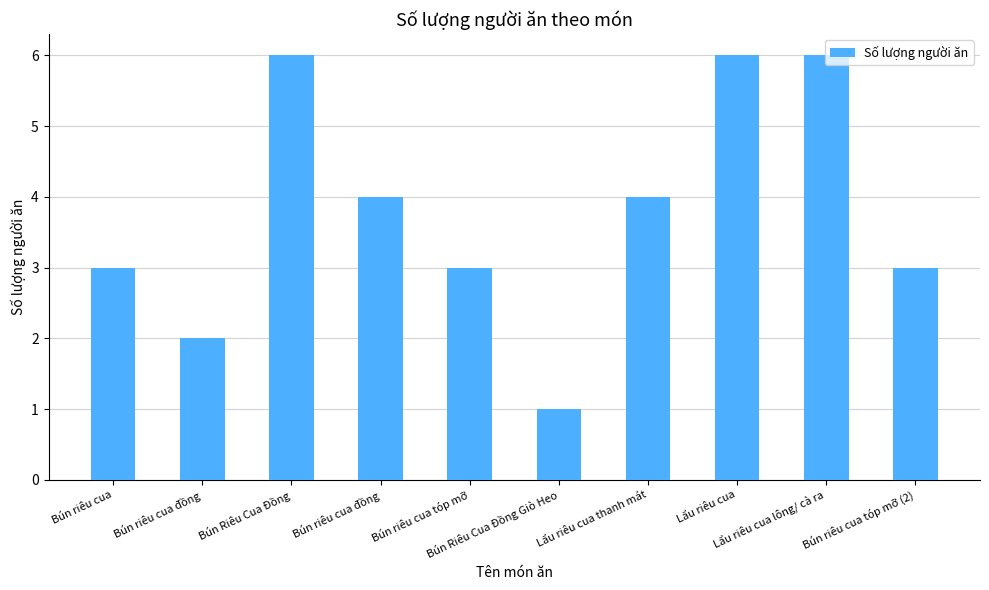

Count the number of data series in this chart.

1